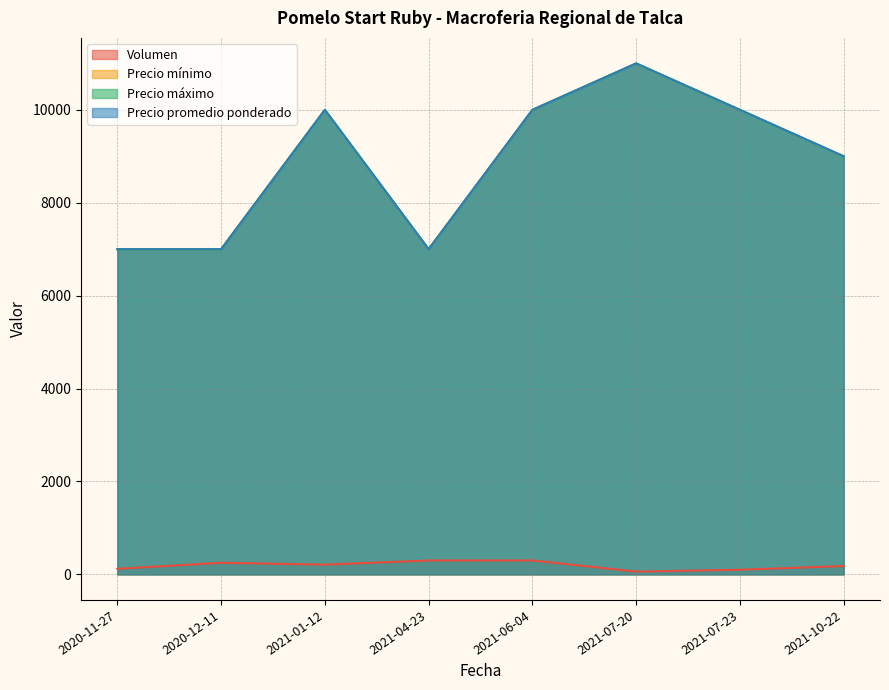

True or false: Precio mínimo and Precio máximo intersect in this chart.

False